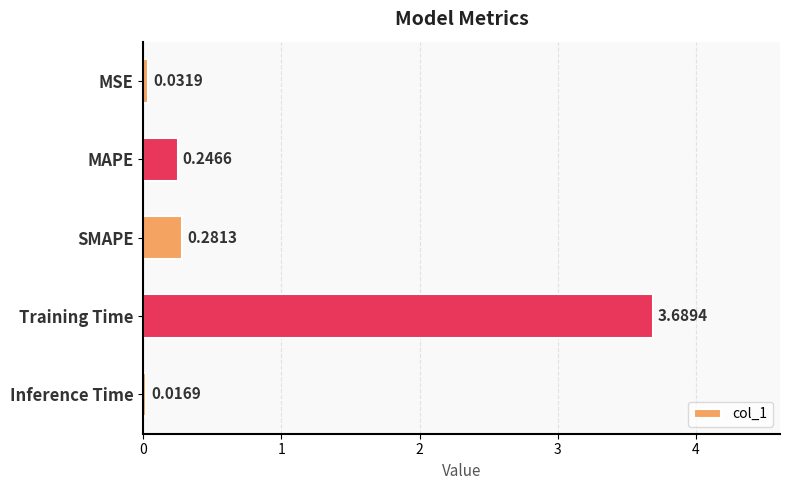

What is the average value?

0.9